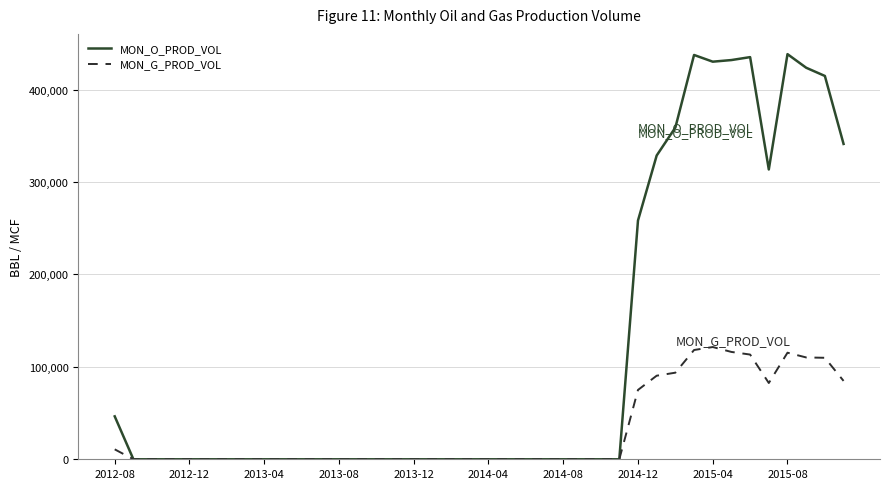

Which series has the largest total across all categories?

MON_O_PROD_VOL